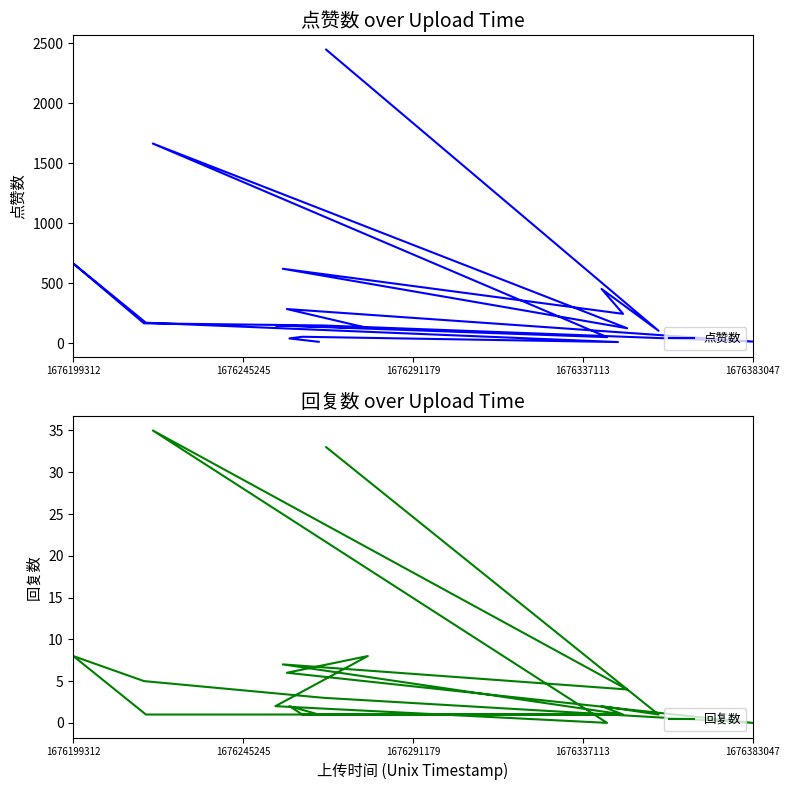

How many interior local valleys does the 回复数 series have?

5